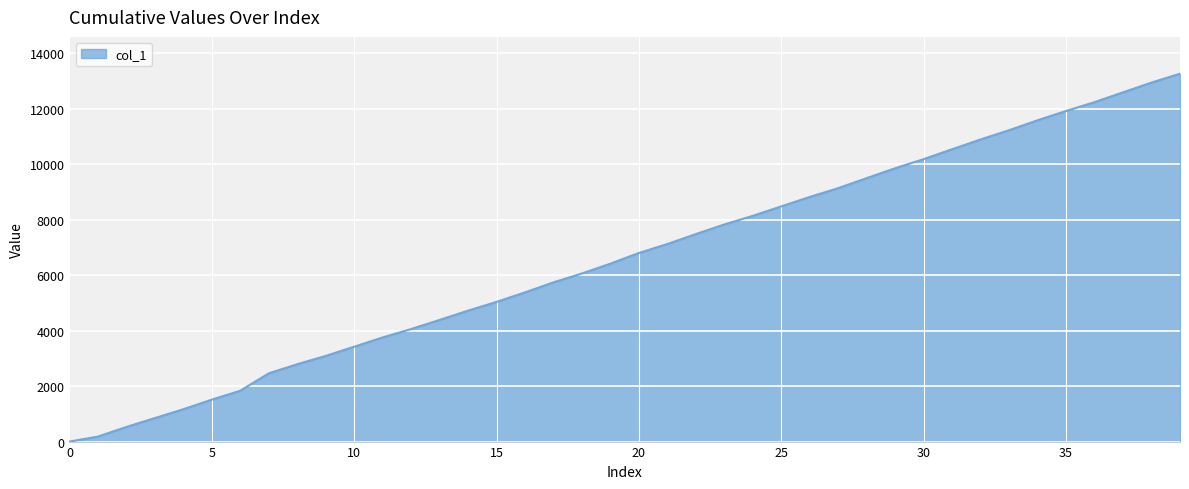

What is the difference between the maximum and minimum values?

13261